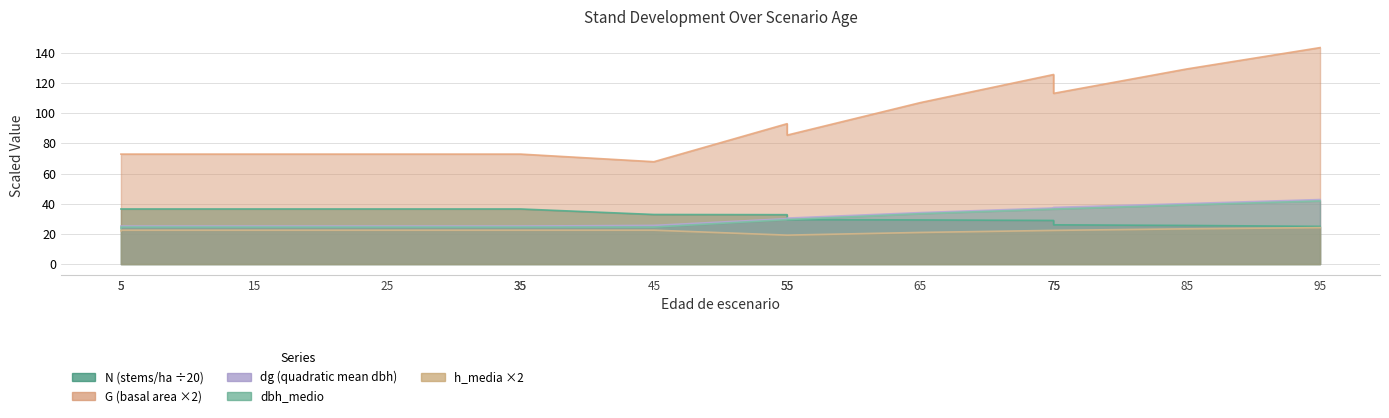

What is the average value of the dbh_medio series?

29.8